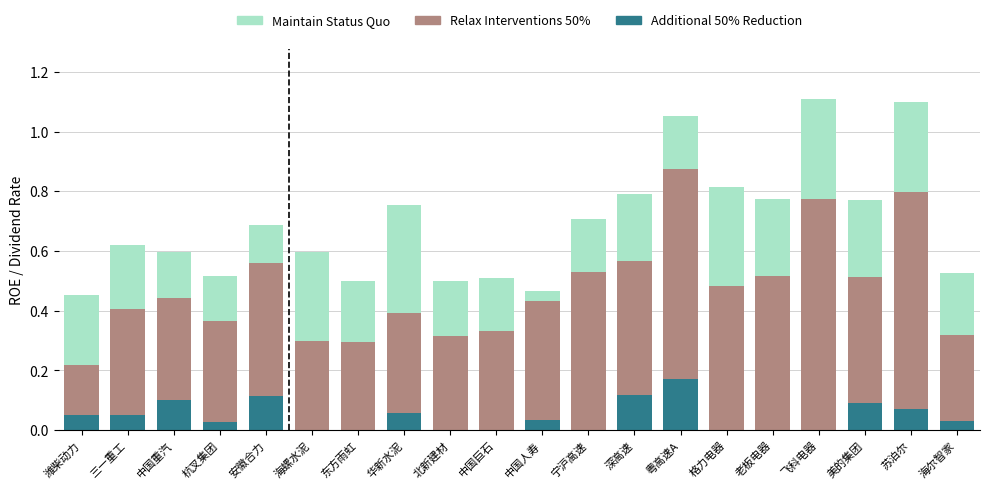

What are all the series names shown in the legend?

Maintain Status Quo, Relax Interventions 50%, Additional 50% Reduction